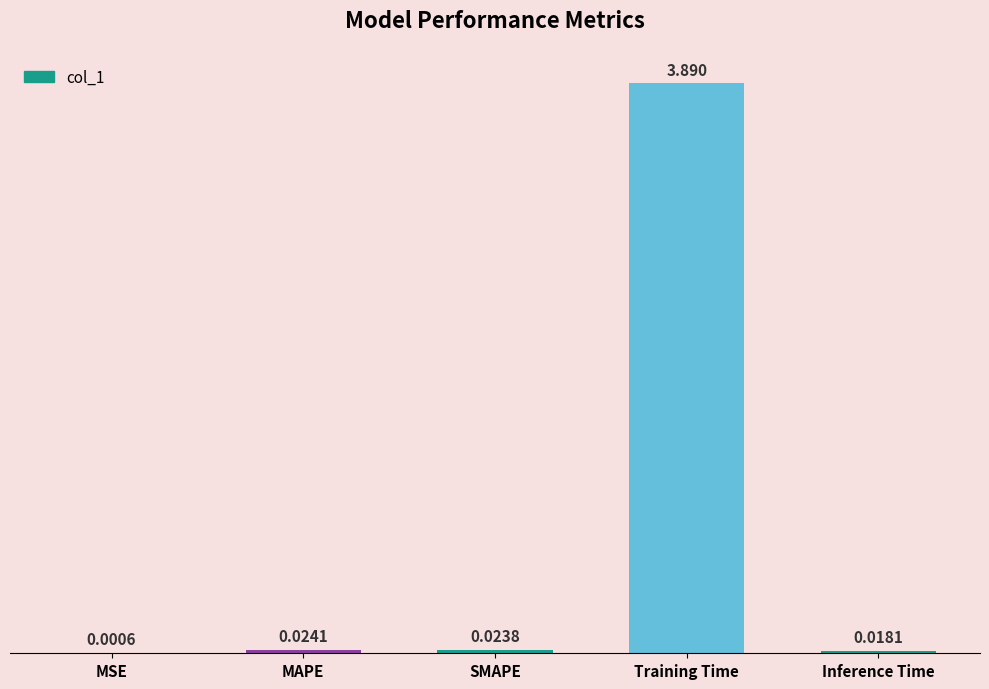

At which label is the value closest to 1?

MAPE